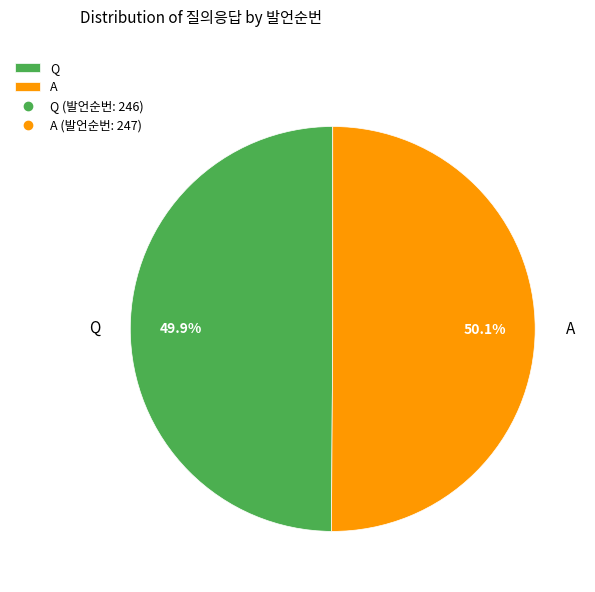

Is it true that Q is 60% of the pie?

False